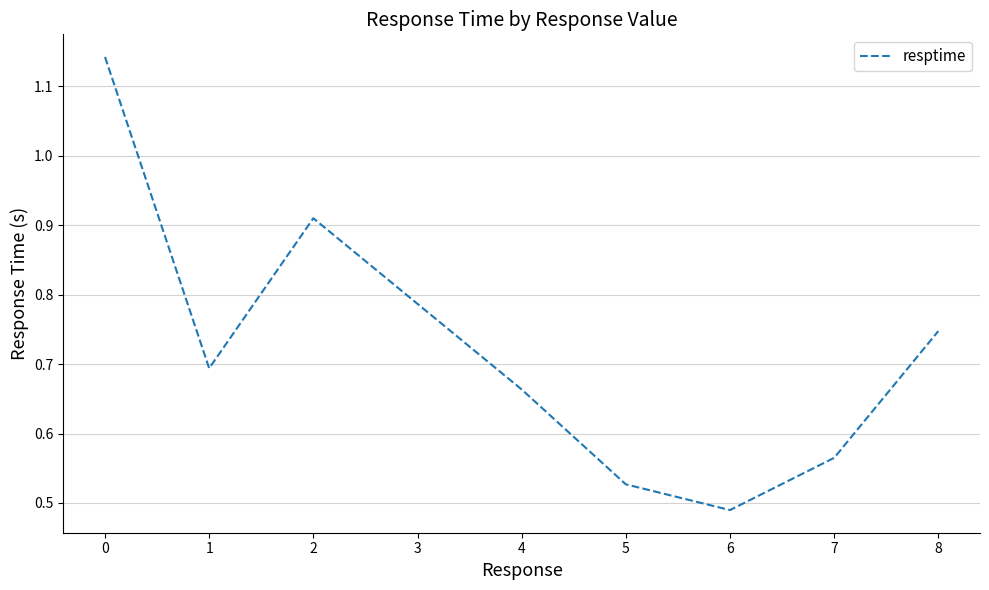

Which category has the lowest value across all series?

6